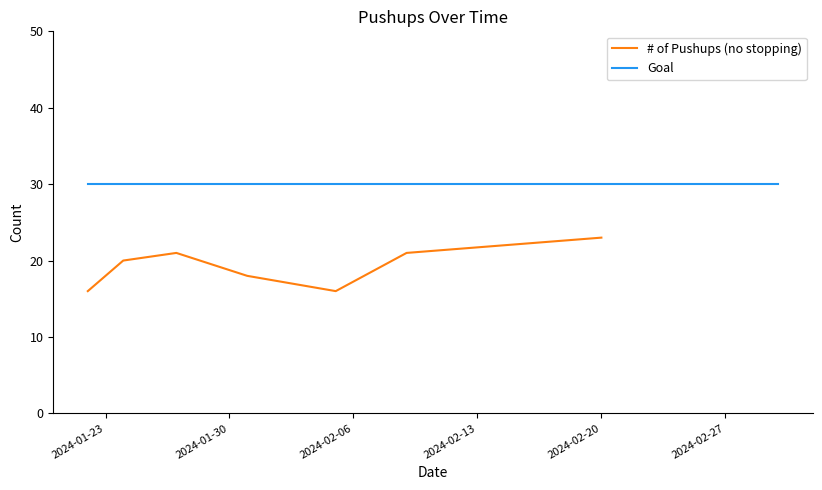

Reading right to left, extract all data points from this chart.

23	21	16	18	21	20	16